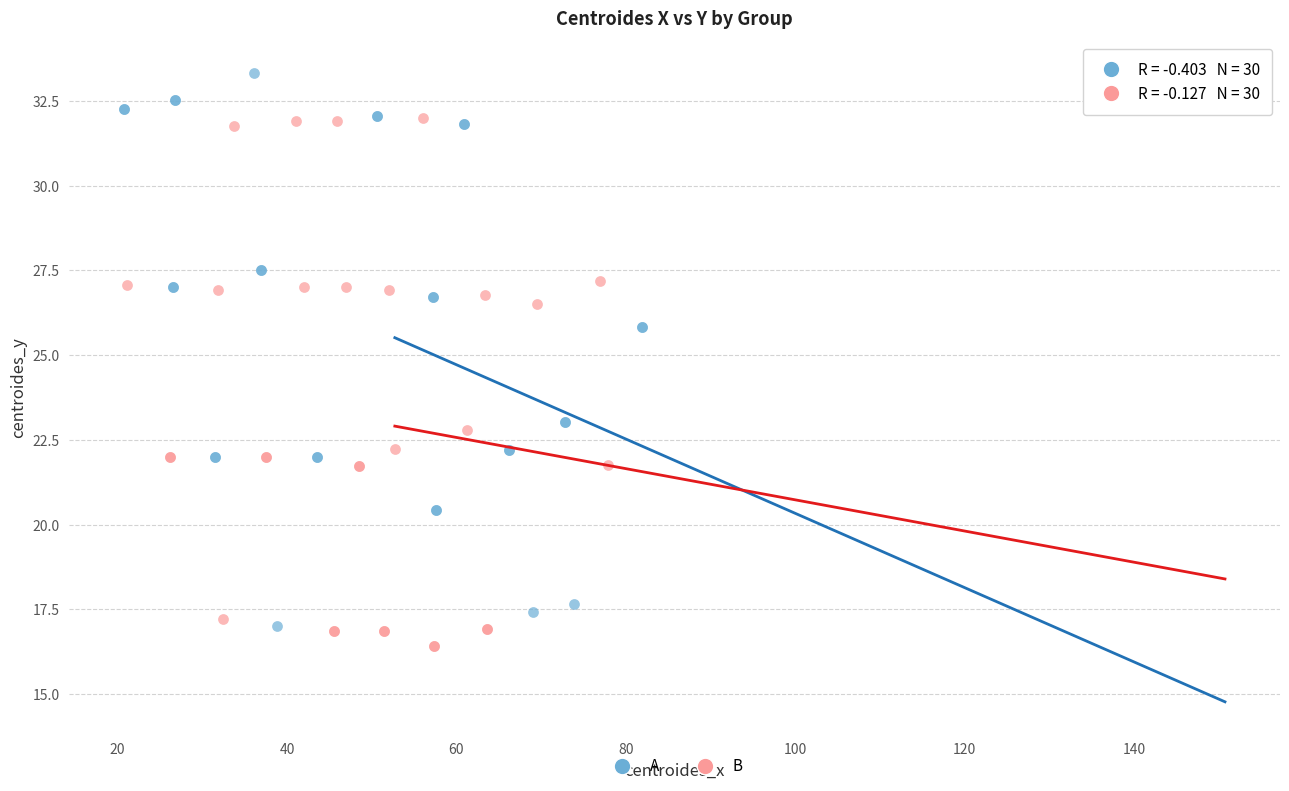

Which series contains the highest Y value?

A